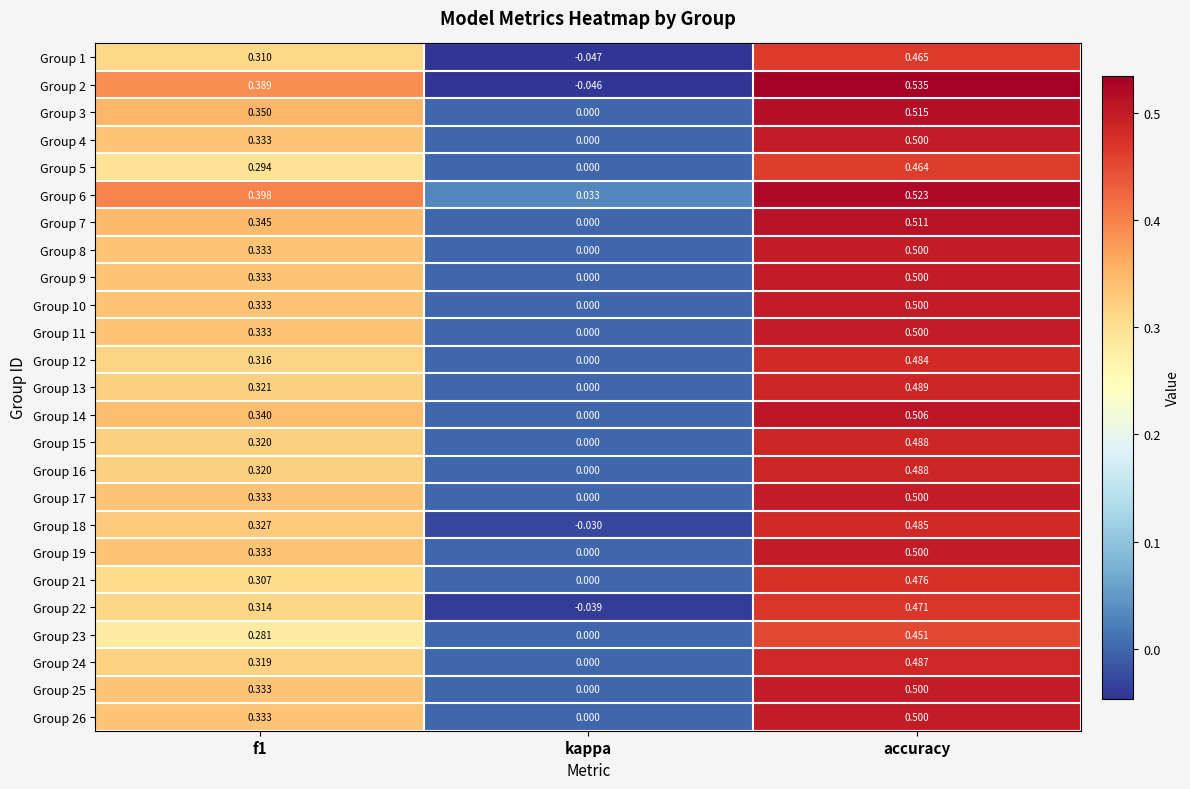

Count the number of data series in this chart.

25